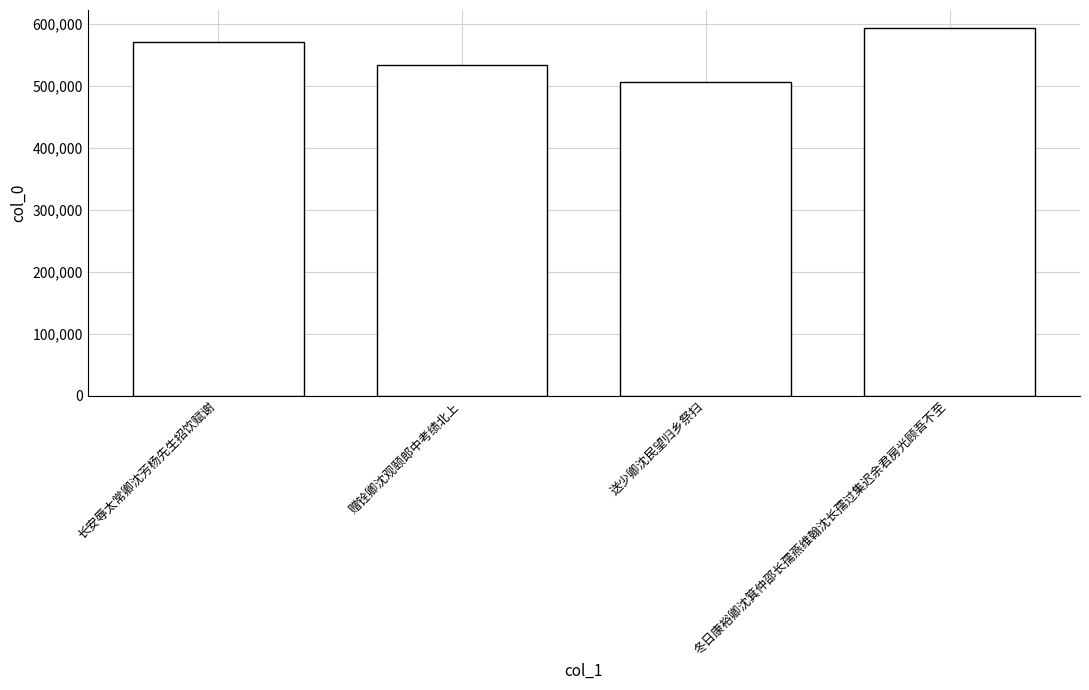

The value at 送少卿沈民望归乡祭扫 is 334150. True or false?

False